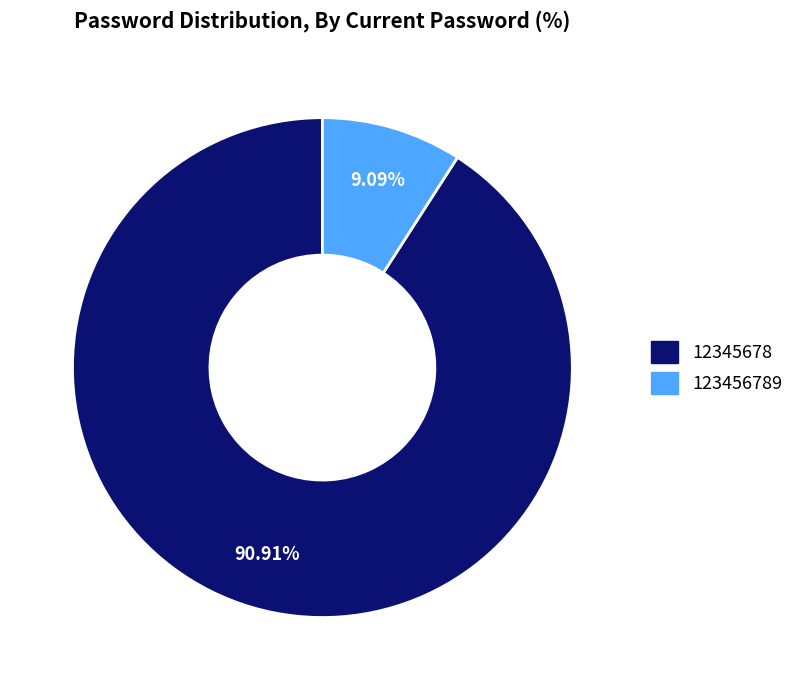

What is the largest slice in the pie chart?

12345678